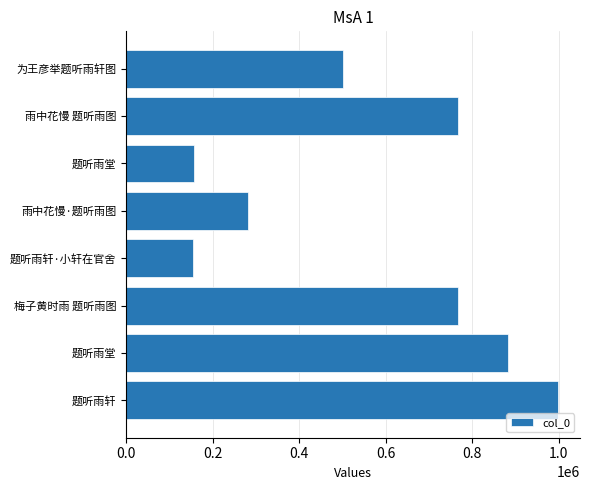

How many values are below 768118?

4